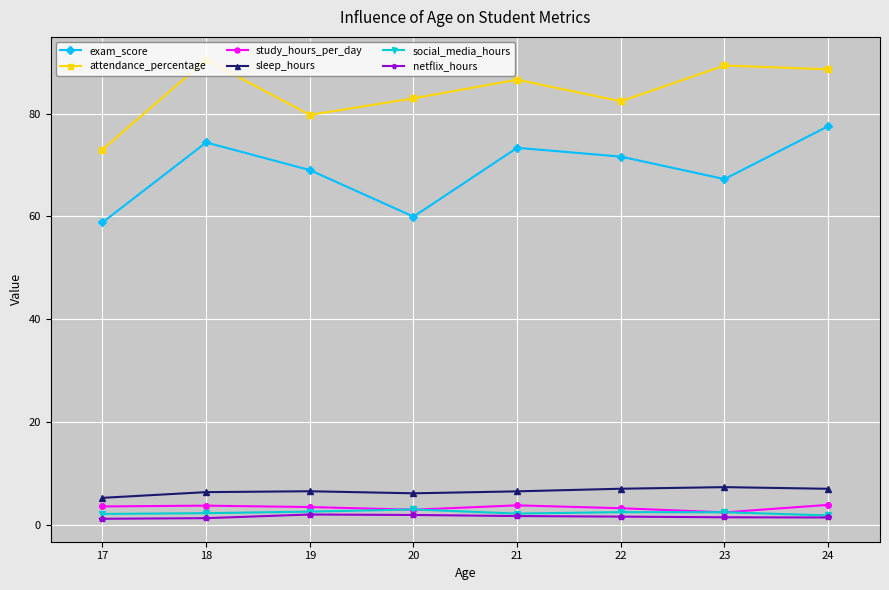

What is the maximum value shown in the chart?

90.4